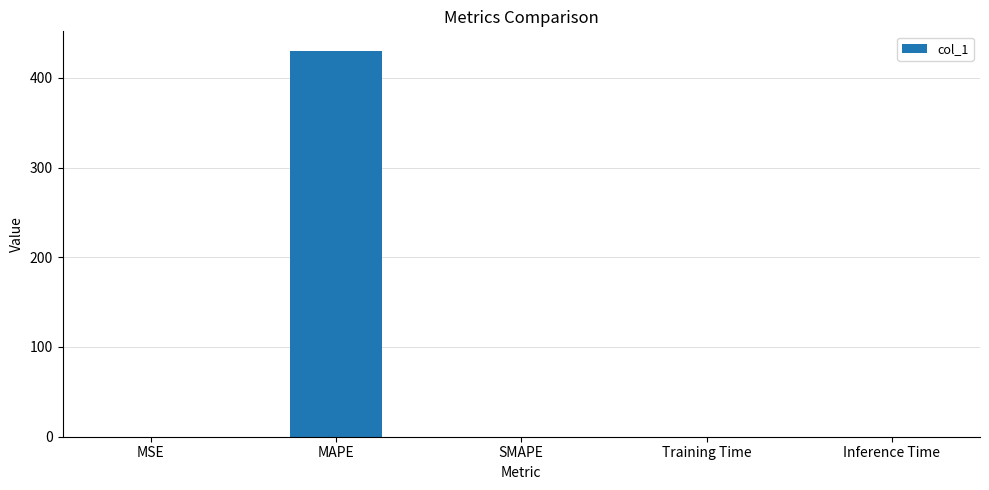

Between MAPE and SMAPE, which is larger?

MAPE